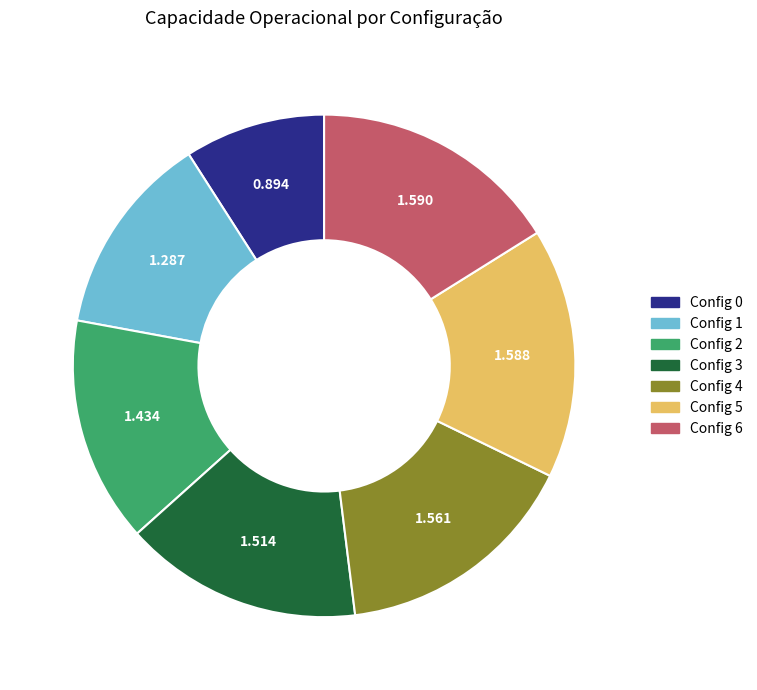

Is there any slice that represents more than half of the pie?

No